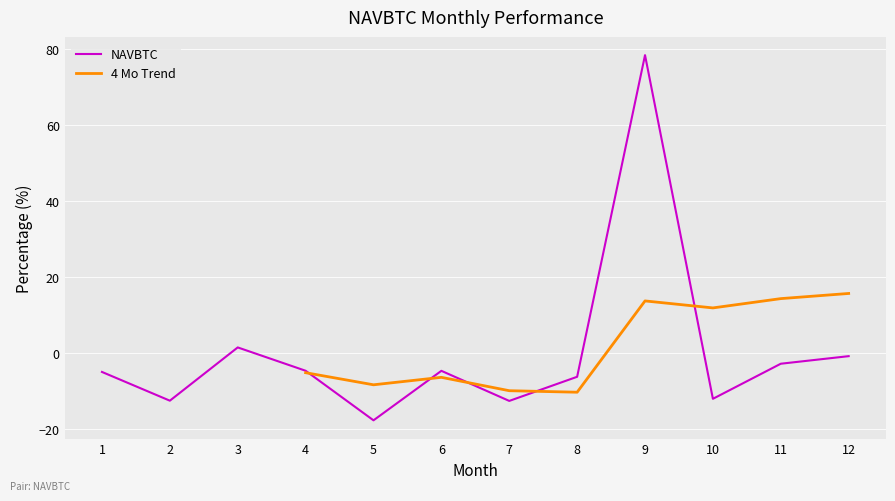

List the labels in order of value, smallest first.

5, 7, 2, 10, 8, 1, 6, 4, 11, 12, 3, 9